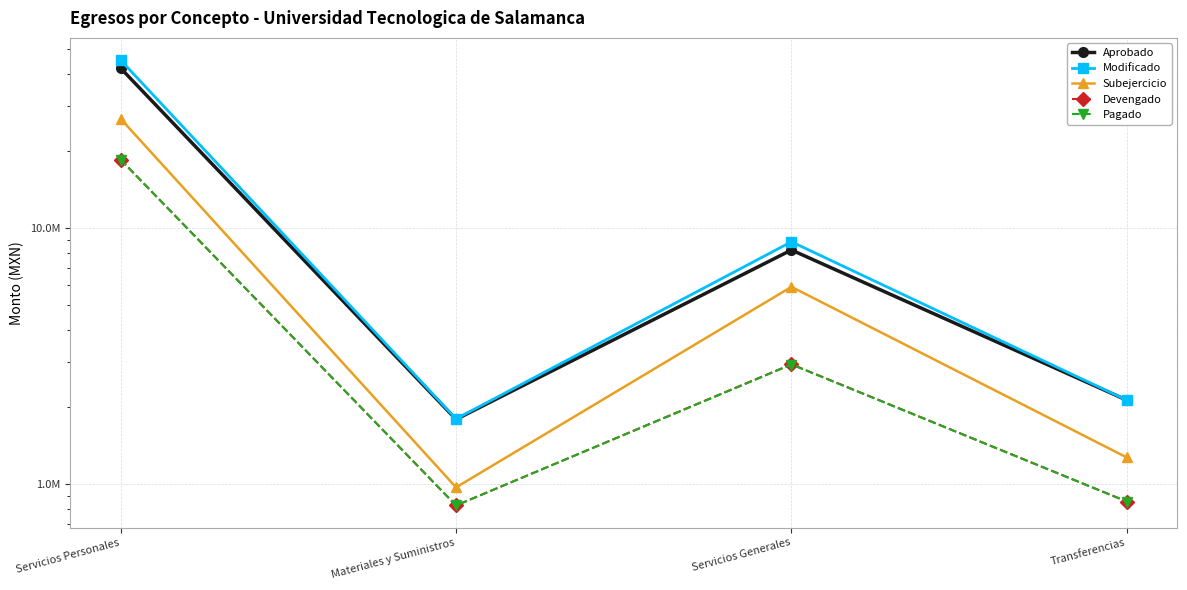

What are all the series names shown in the legend?

Aprobado, Modificado, Subejercicio, Devengado, Pagado